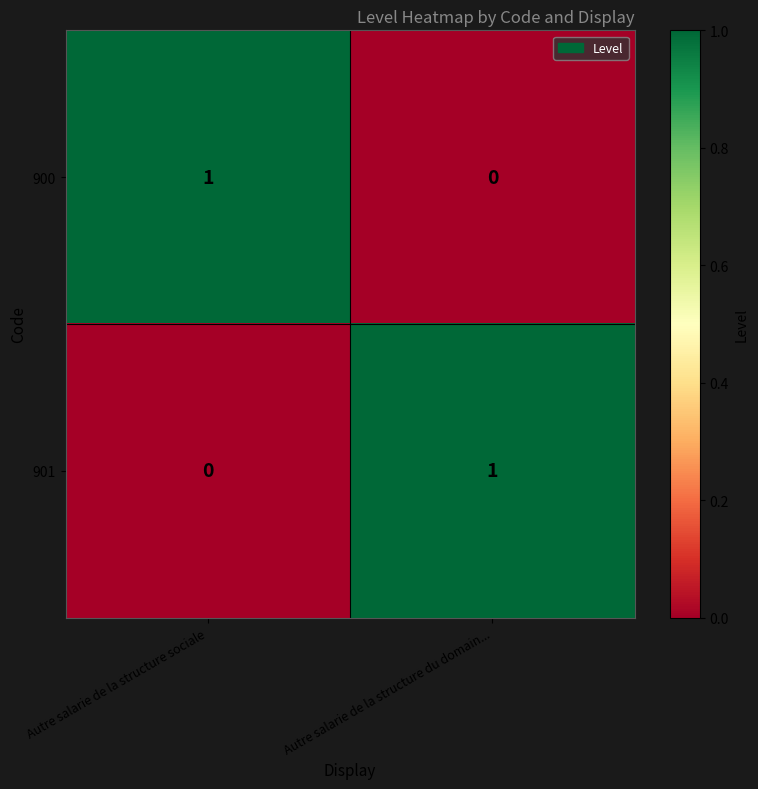

The 901 series shows 2 at Autre salarie de la structure du domain.... True or false?

False